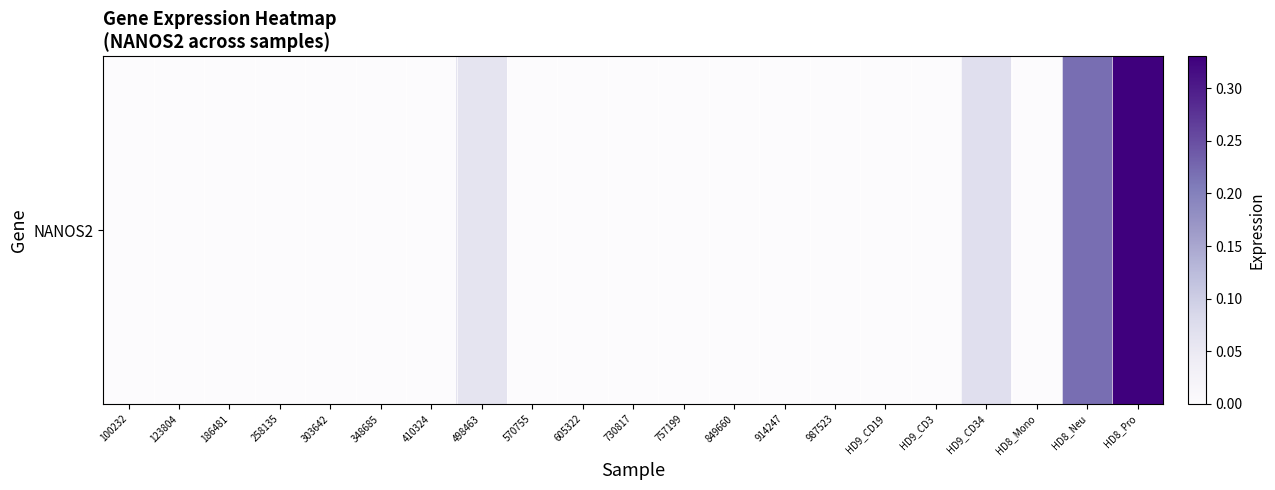

Rank the categories by value from lowest to highest.

100232, 123804, 186481, 258135, 303642, 348685, 410324, 570755, 605322, 730817, 757199, 849660, 914247, 987523, HD9_CD19, HD9_CD3, HD8_Mono, 498463, HD9_CD34, HD8_Neu, HD8_Pro